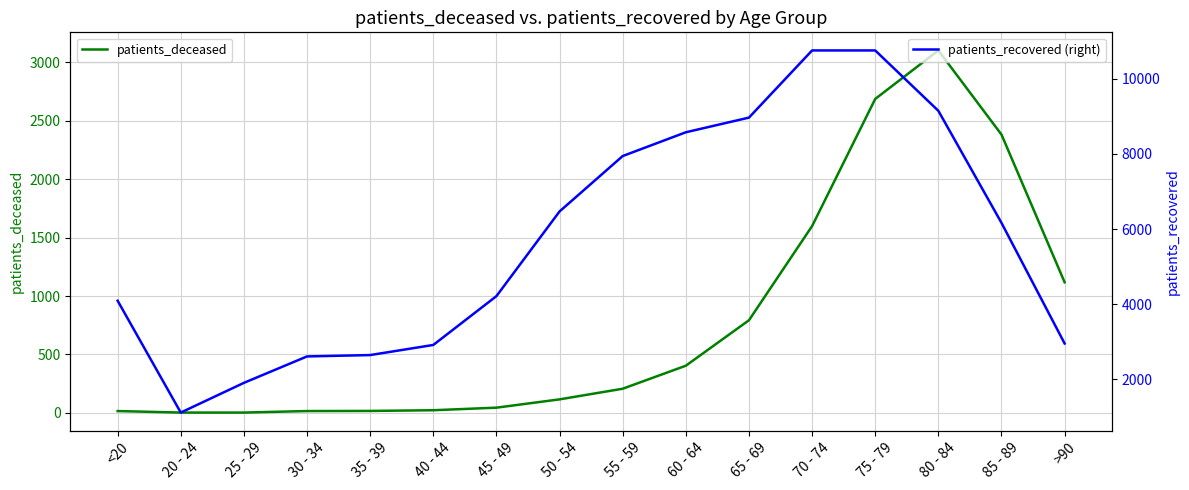

True or false: patients_deceased has a value of 1599 at 70 - 74.

True